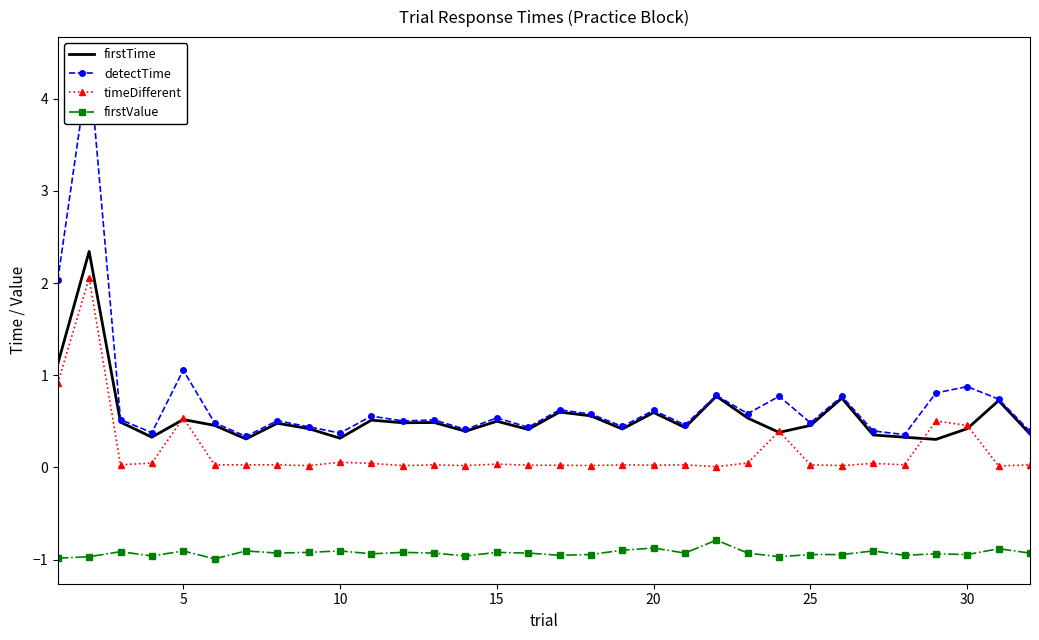

What is the maximum value for timeDifferent?

2.1